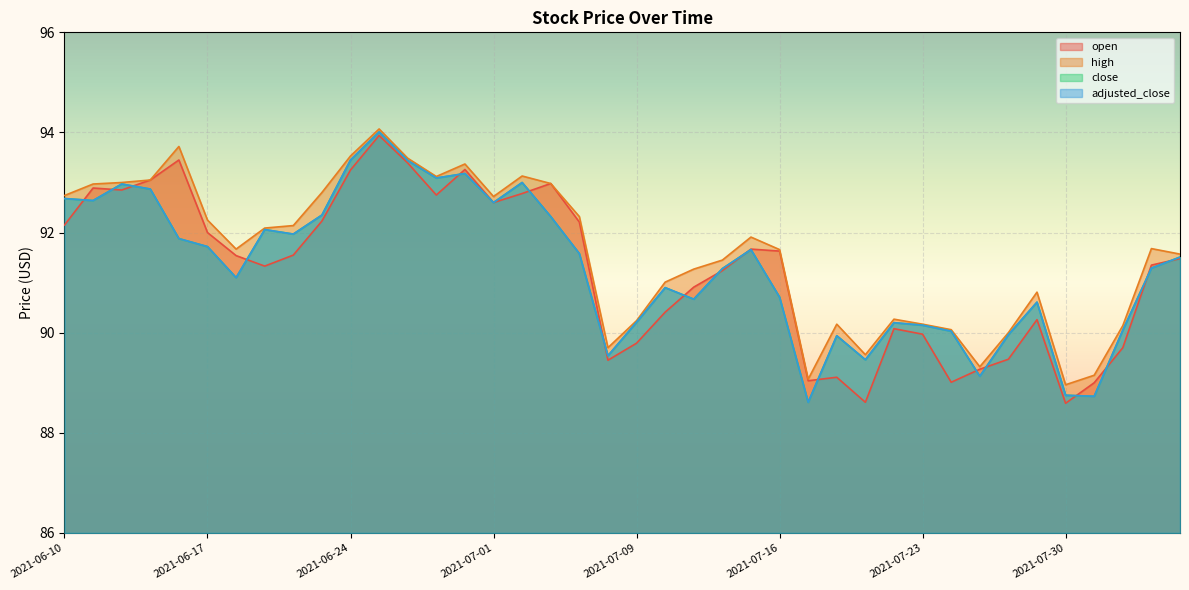

Count the number of categories in the chart.

40